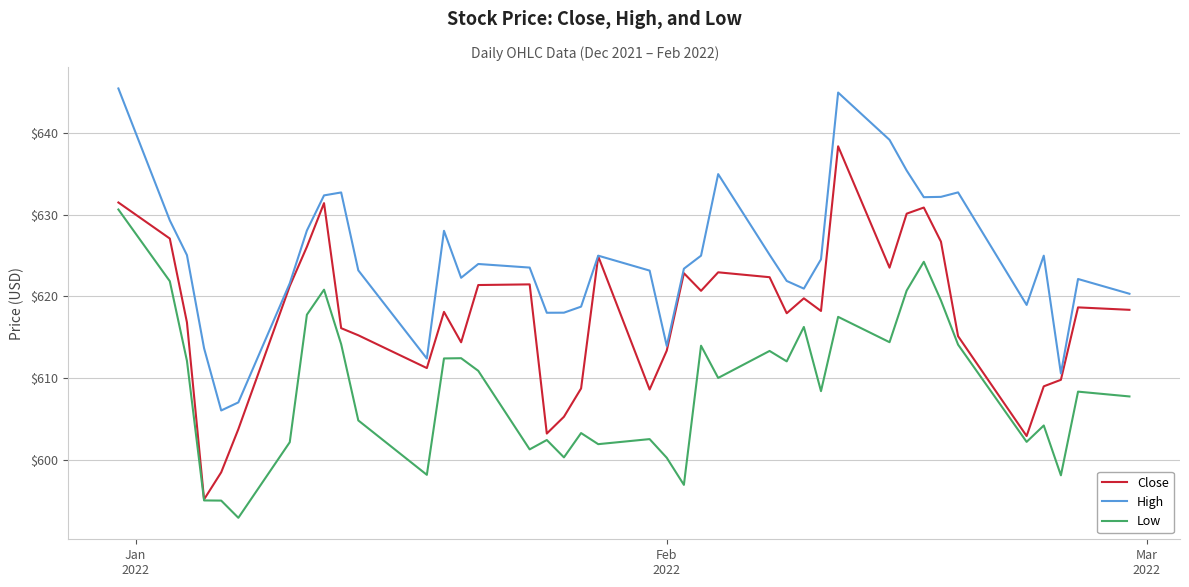

How many interior local valleys does the High series have?

9